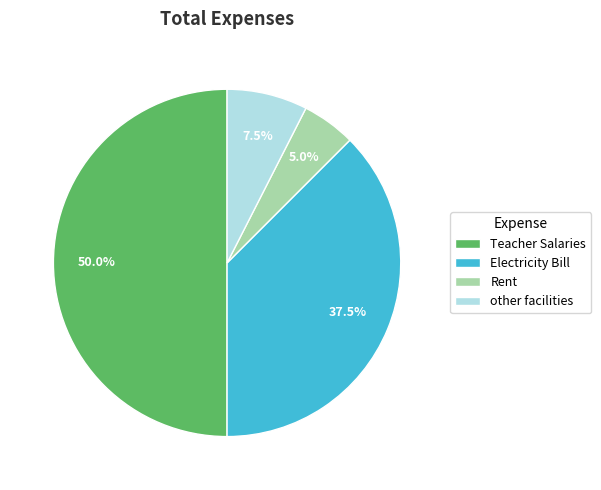

What is the total percentage of Teacher Salaries and other facilities?

57.5%